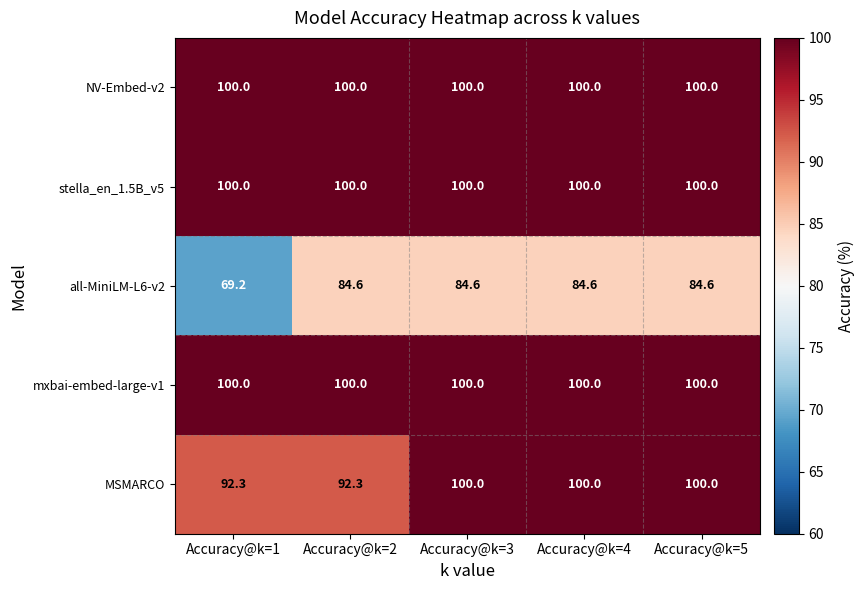

How many distinct data groups are displayed?

5